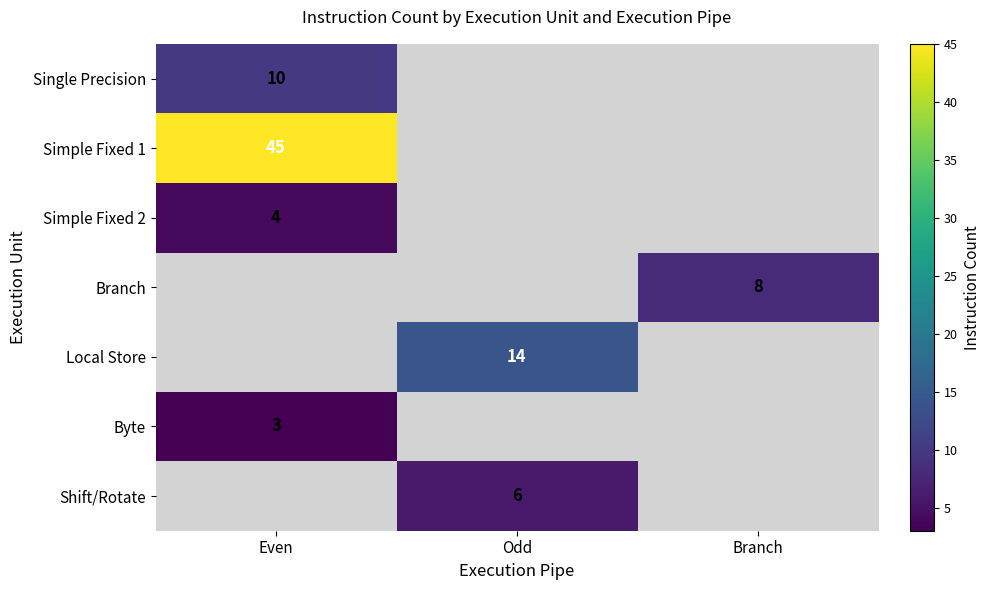

What is the spread (max minus min) of values at Even?

42.0